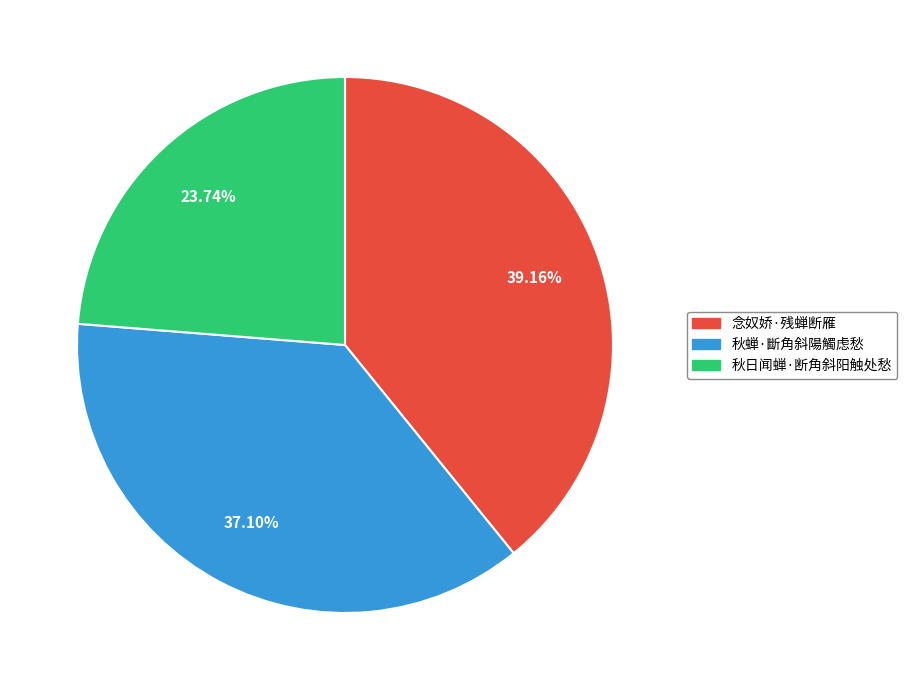

Rank the categories by value from lowest to highest.

秋日闻蝉·断角斜阳触处愁, 秋蝉·斷角斜陽觸虑愁, 念奴娇·残蝉断雁